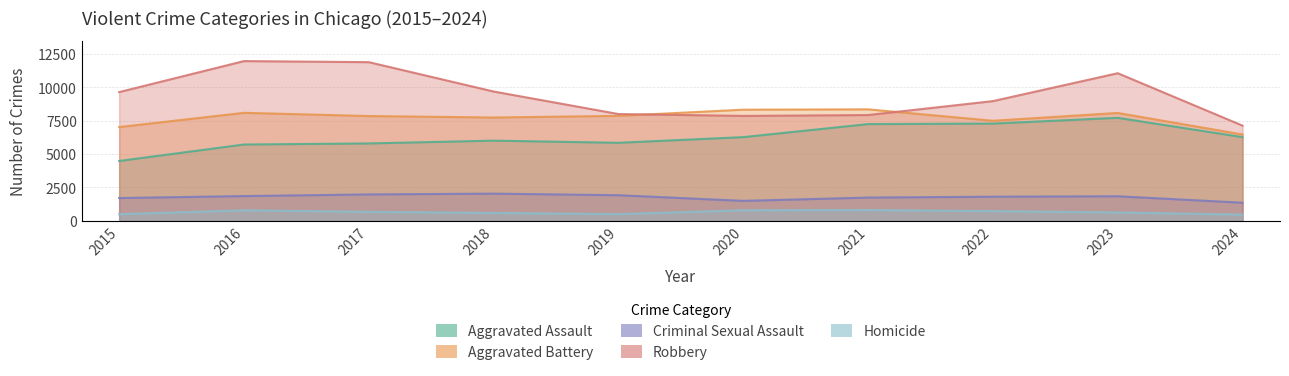

What is the difference between the highest and lowest values at 2020?

7534